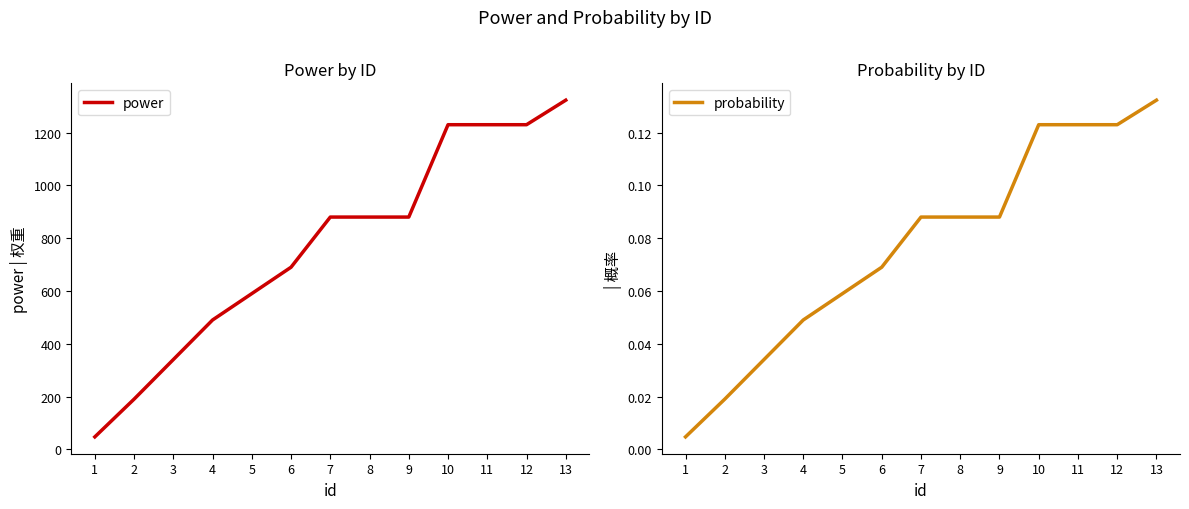

What is the difference between the maximum and minimum values in the power series?

1276